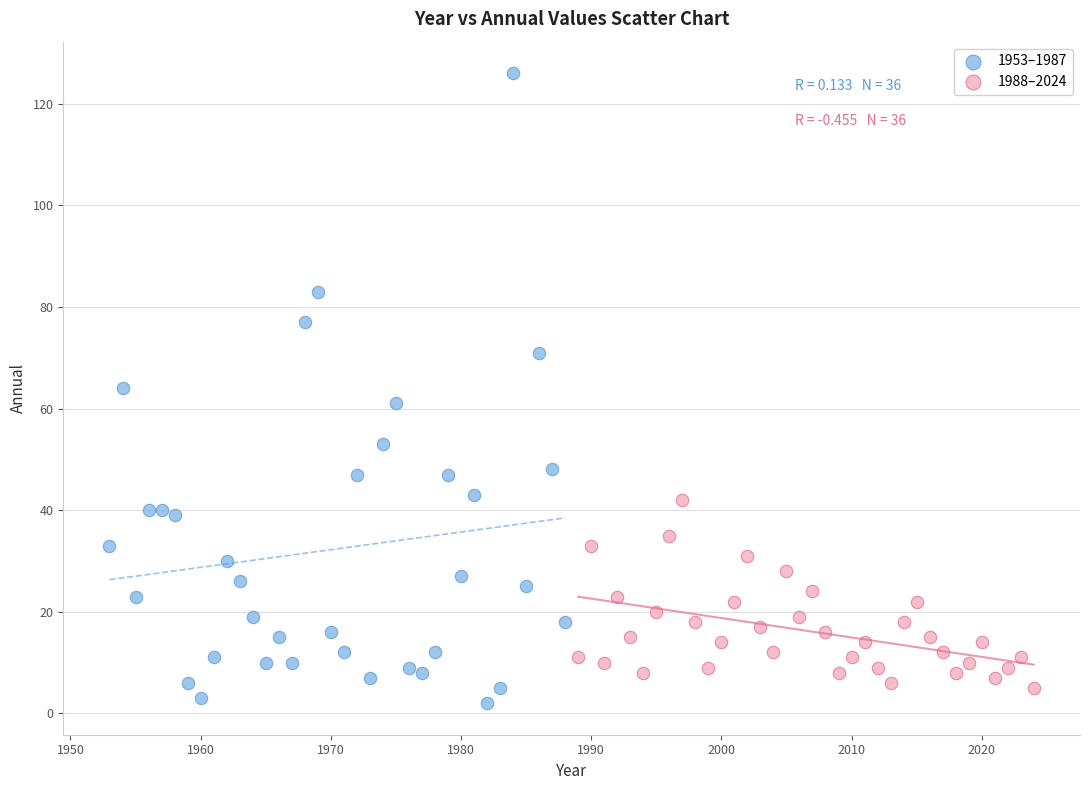

Which series has the widest spread of Y values?

1953–1987